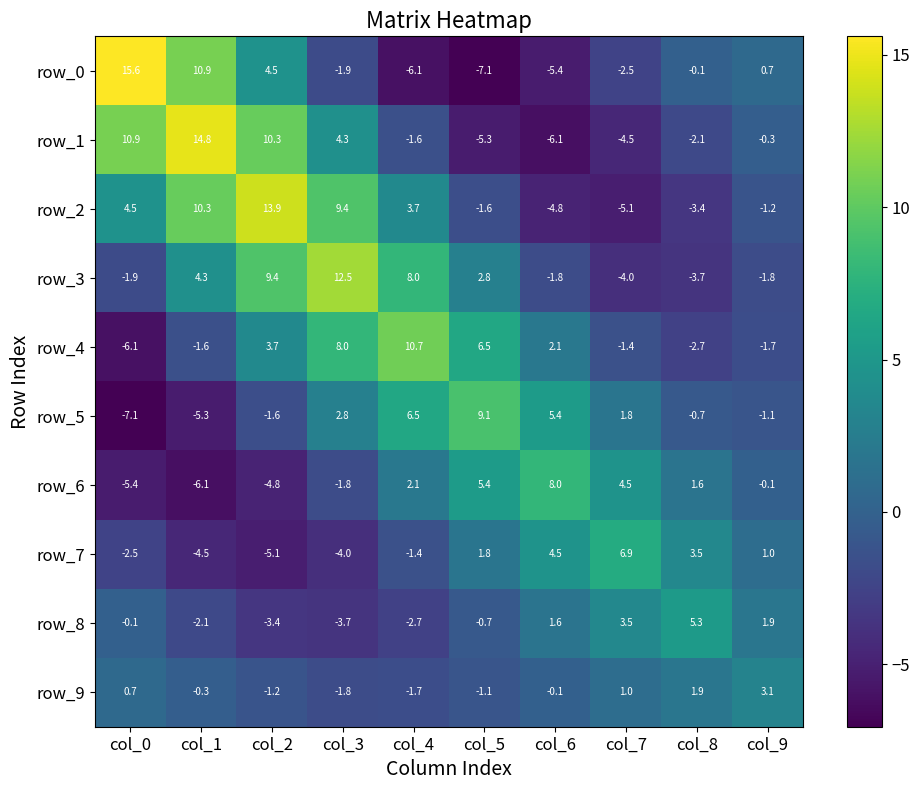

At which category is the sum across all series the highest?

col_2